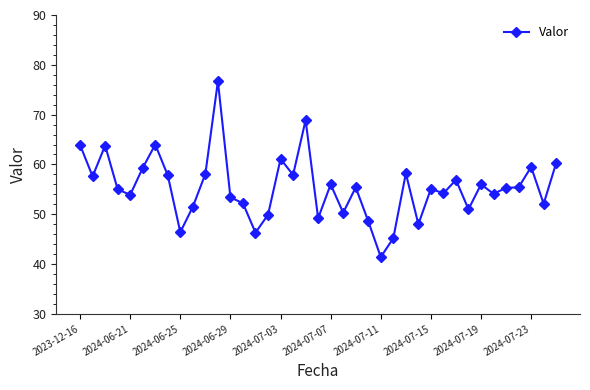

What is the greatest value displayed?

76.7